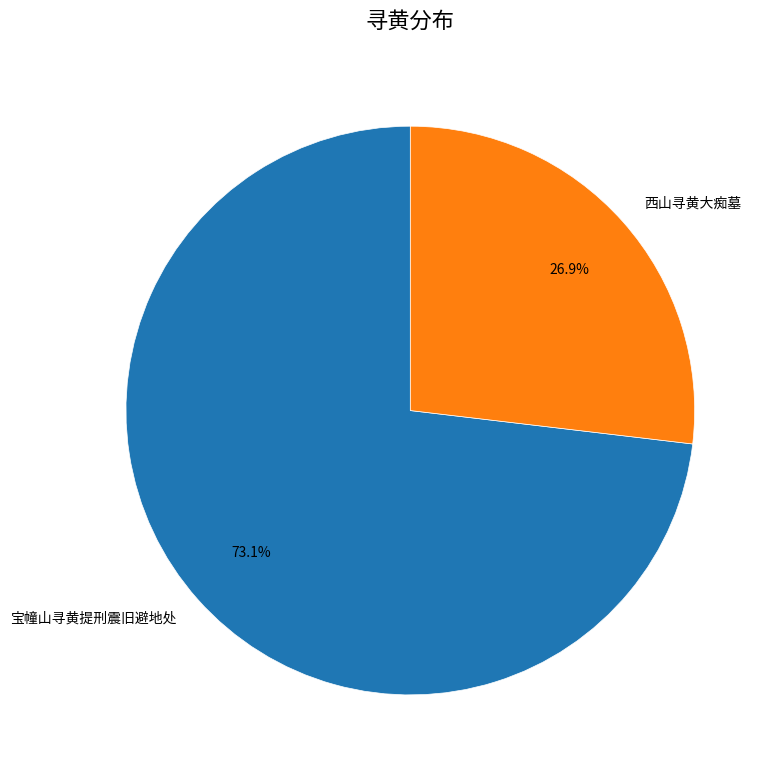

What percentage is the 宝幢山寻黄提刑震旧避地处 slice, to the nearest percent?

73%